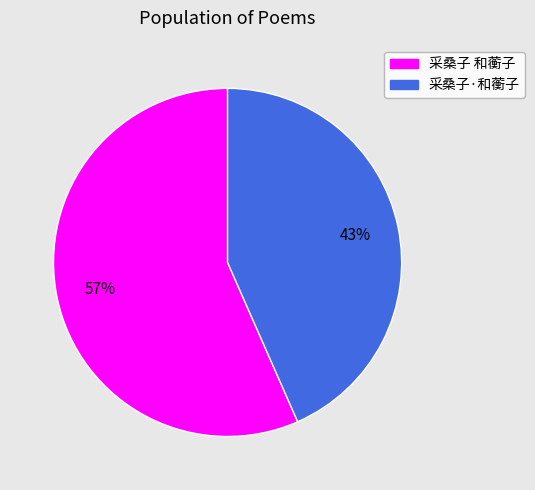

Rank the categories by value from highest to lowest.

采桑子 和蘅子, 采桑子·和蘅子